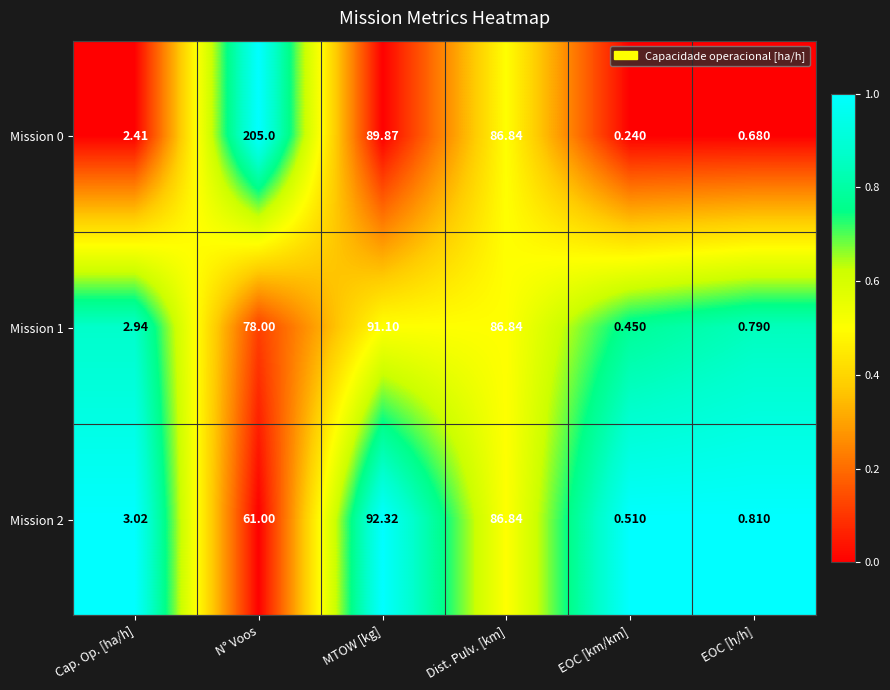

Is the value of Mission 0 at Cap. Op. [ha/h] greater than the value of Mission 2 at EOC [km/km]?

Yes